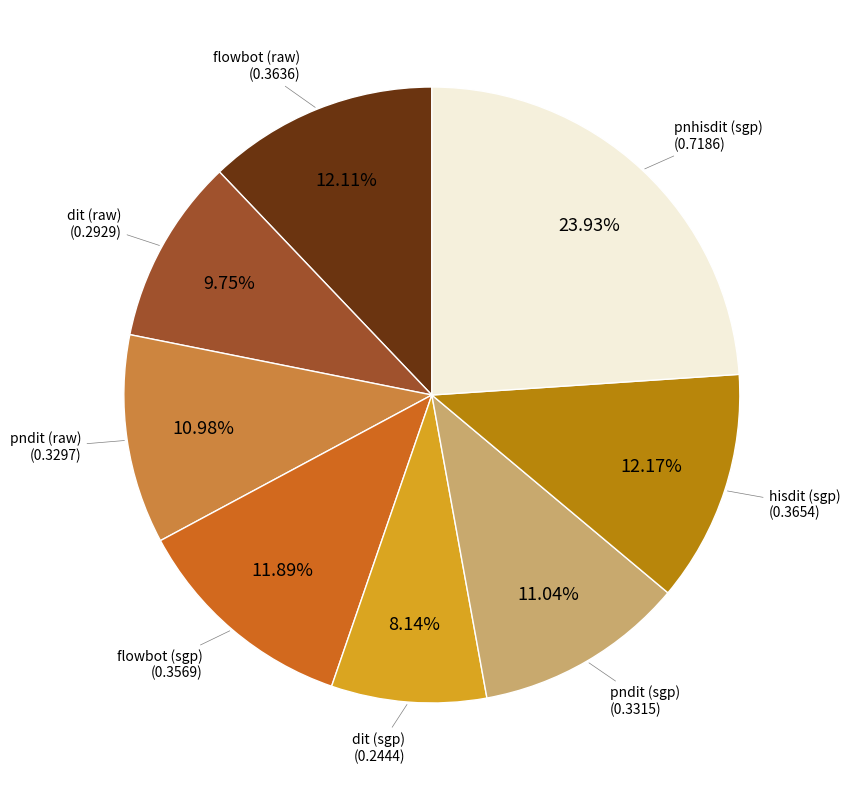

Is there any slice that represents more than half of the pie?

No